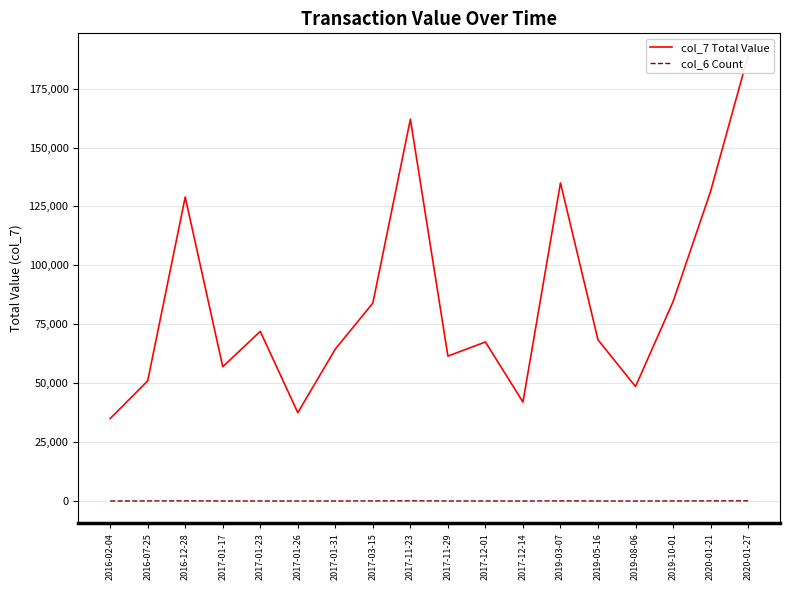

True or false: col_7 Total Value and col_6 Count intersect in this chart.

False